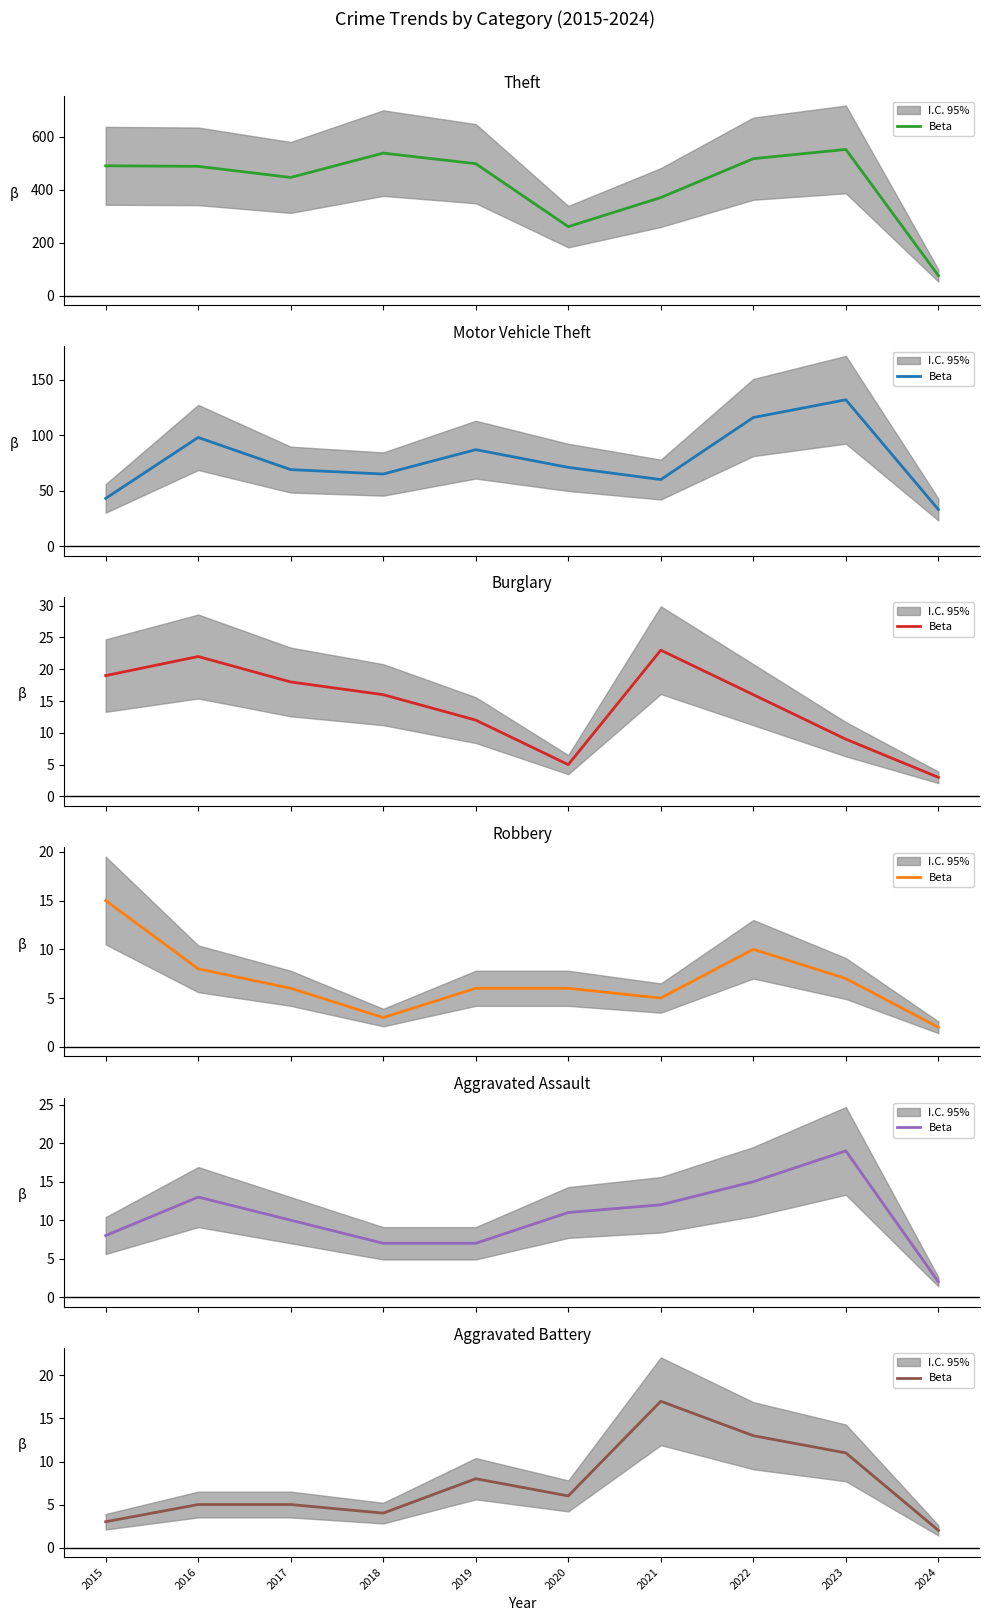

Which category has the highest value across all series?

2021